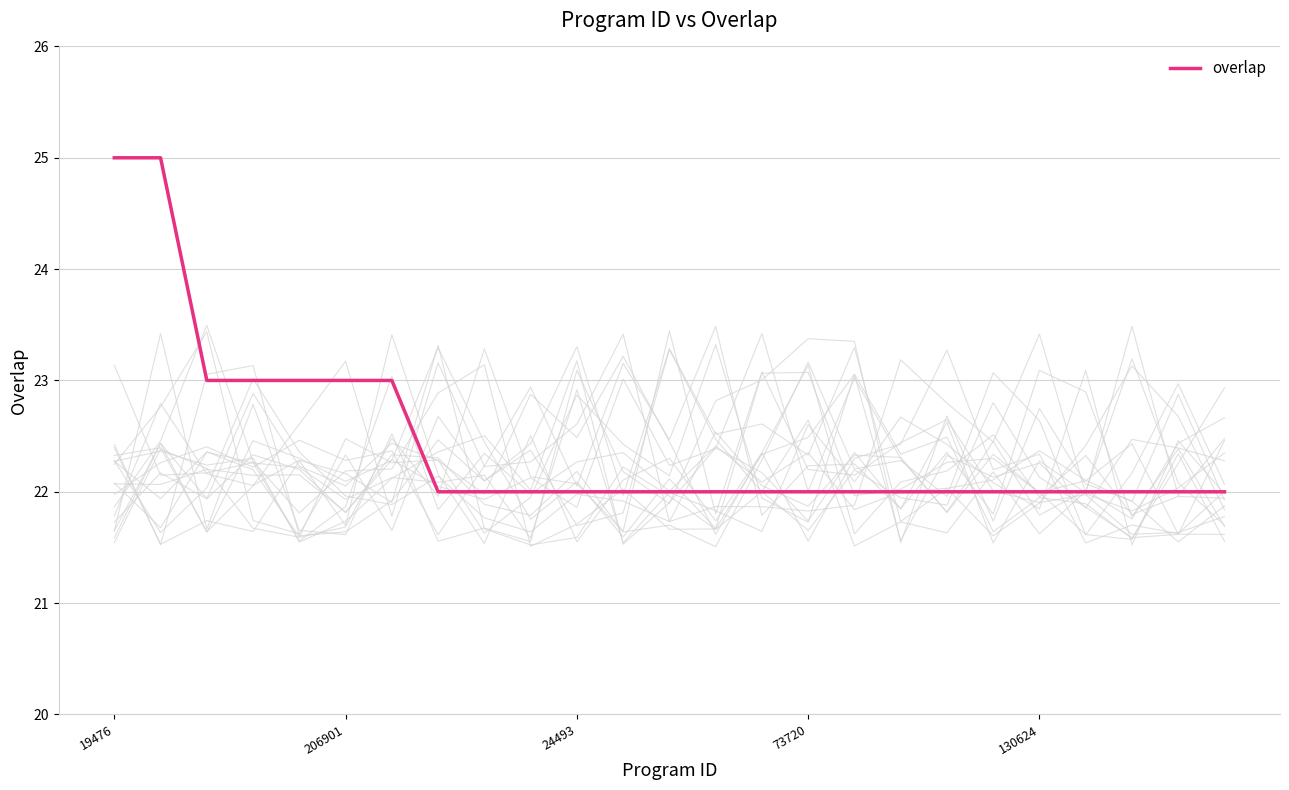

At which category does the chart reach its minimum across all series?

7